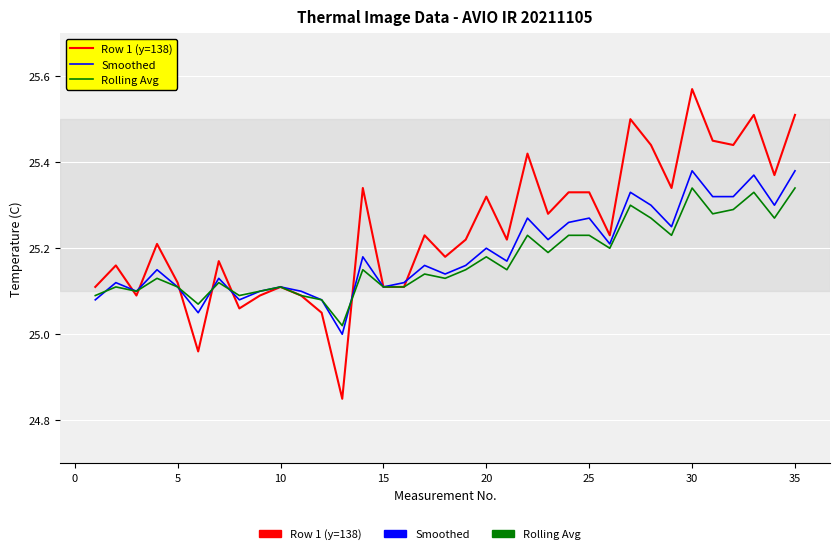

Which series has the largest total across all categories?

Row 1 (y=138)